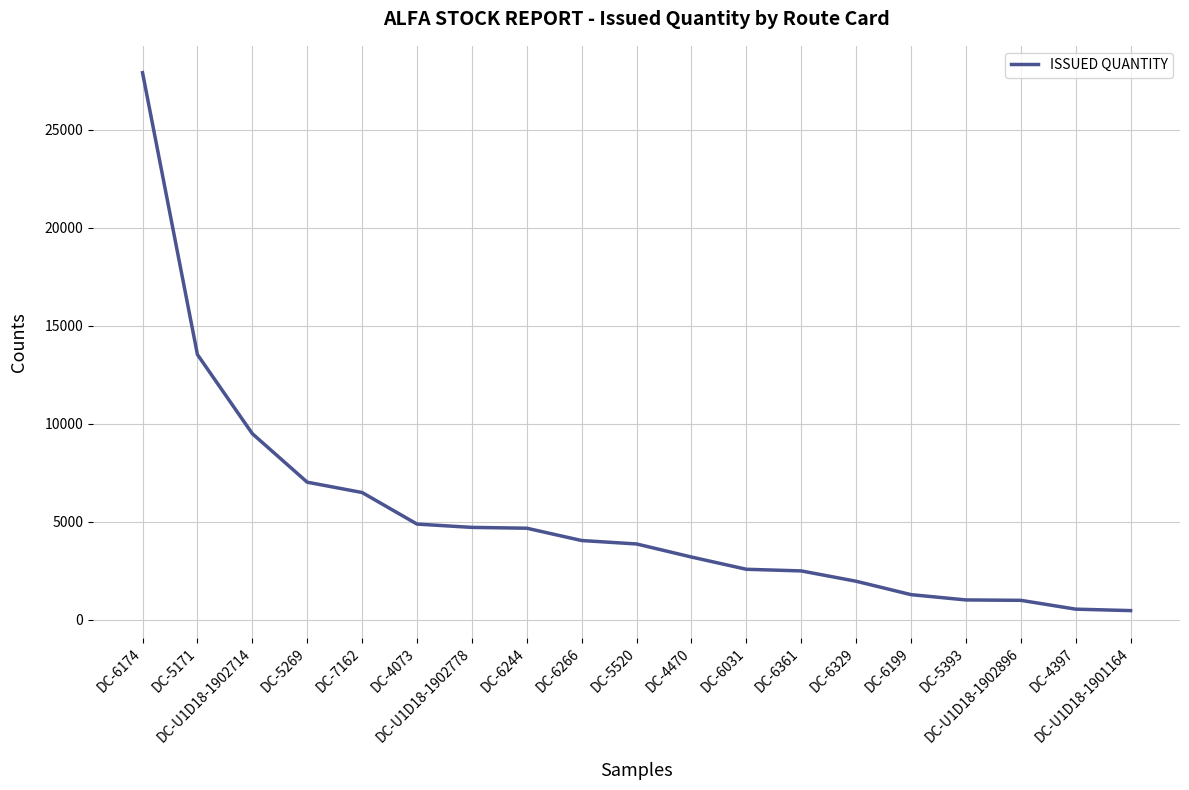

What position from the right is DC-6361?

7